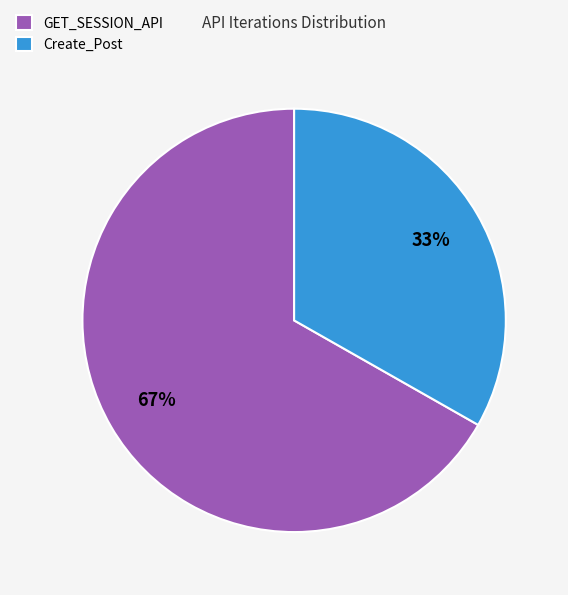

To the nearest percent, what percentage of the pie is Create_Post?

33%